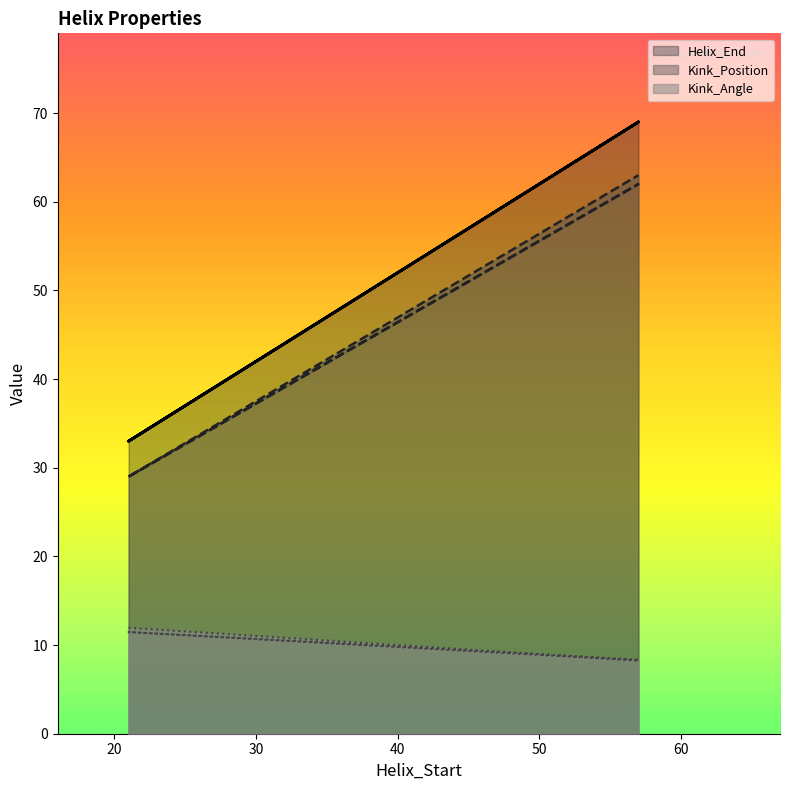

Between 21 and 57, which series saw the biggest shift?

Helix_End